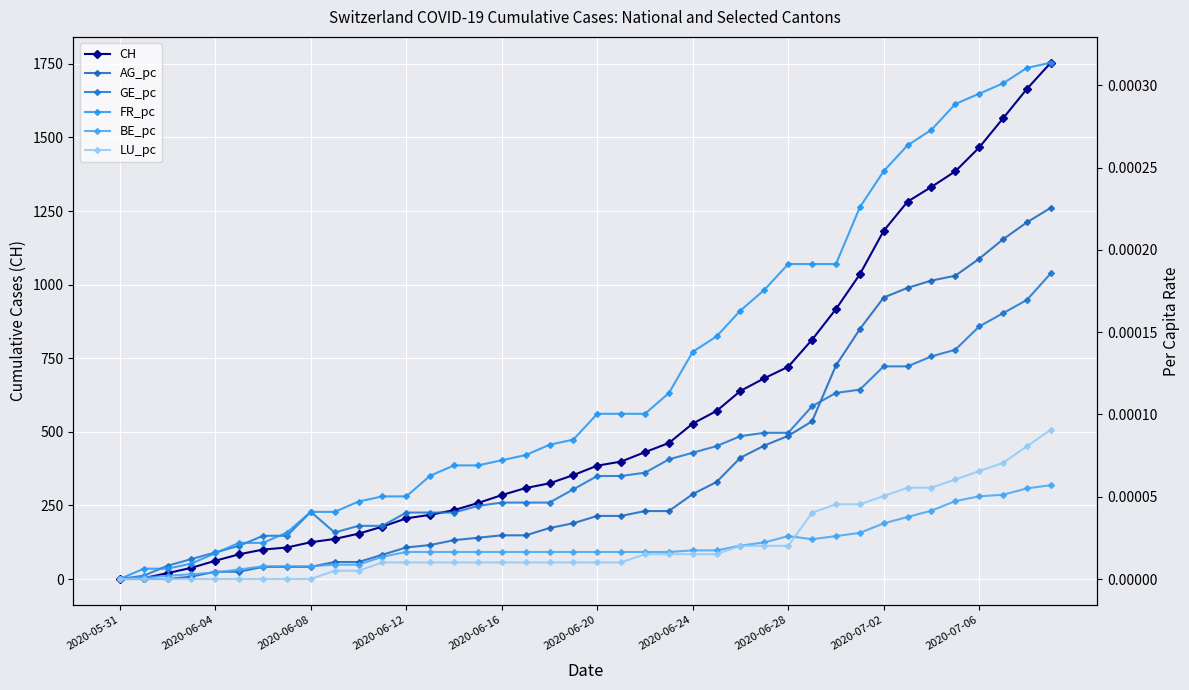

What is the maximum value for CH?

1754